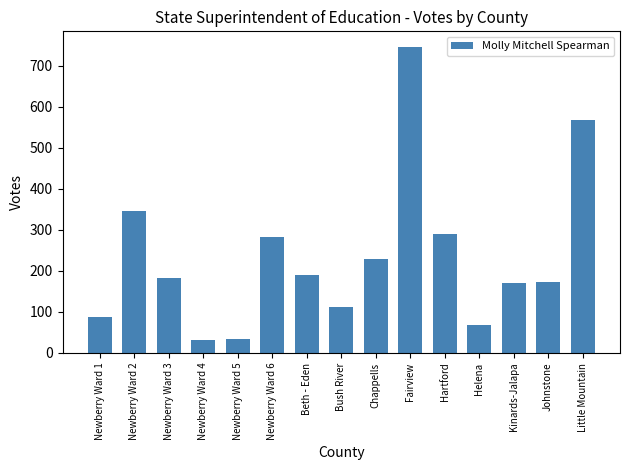

The value at Bush River is 146. True or false?

False